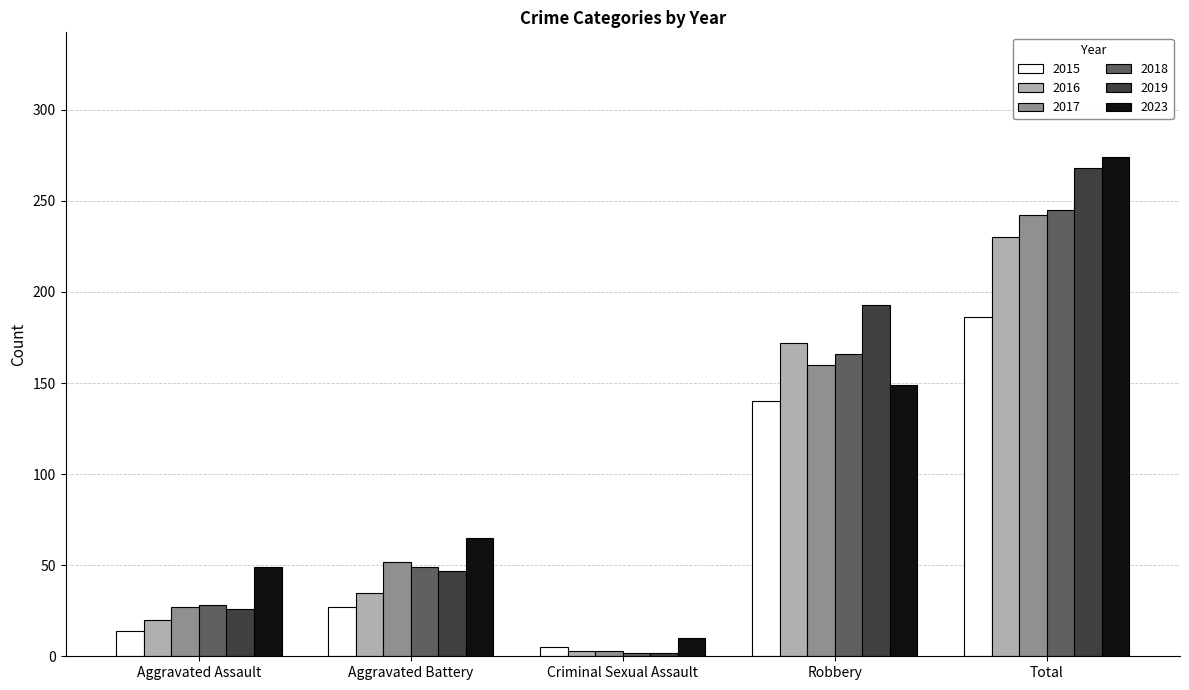

Reading left to right, list all the values displayed in this chart.

2015: 14	27	5	140	186
2016: 20	35	3	172	230
2017: 27	52	3	160	242
2018: 28	49	2	166	245
2019: 26	47	2	193	268
2023: 49	65	10	149	274